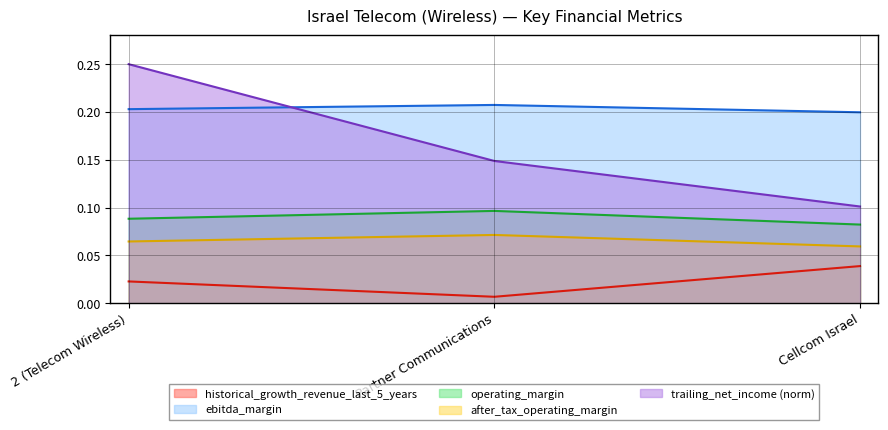

Reading right to left, list all the values displayed in this chart.

historical_growth_revenue_last_5_years: Cellcom Israel=0.0	Partner Communications=0.0	2 (Telecom Wireless)=0.0
ebitdard_margin: Cellcom Israel=0.2	Partner Communications=0.2	2 (Telecom Wireless)=0.2
ebitda_margin: Cellcom Israel=0.1	Partner Communications=0.1	2 (Telecom Wireless)=0.1
operating_margin: Cellcom Israel=0.1	Partner Communications=0.1	2 (Telecom Wireless)=0.1
trailing_net_income: Cellcom Israel=0.1	Partner Communications=0.1	2 (Telecom Wireless)=0.2